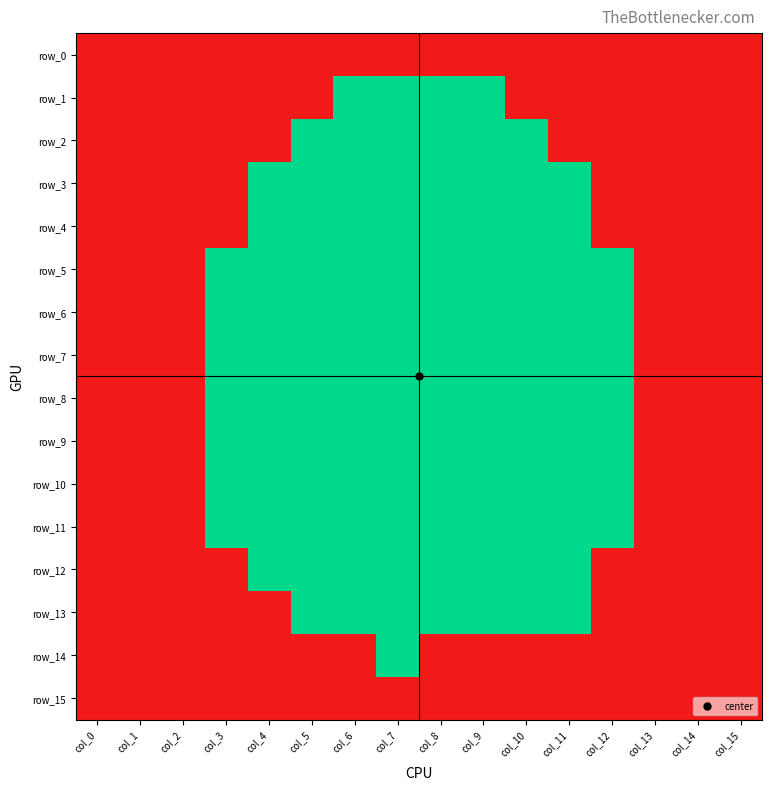

Which category has the lowest value in the row_3 series?

col_0